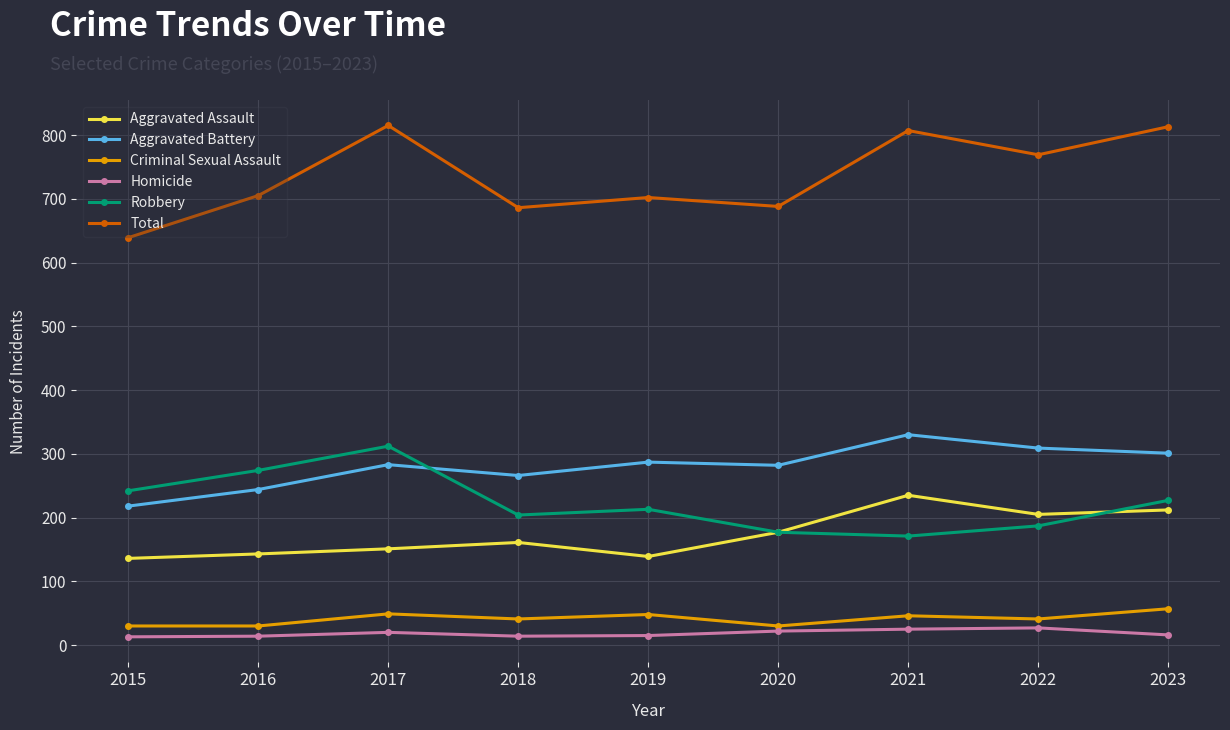

How many series are shown in this chart?

6